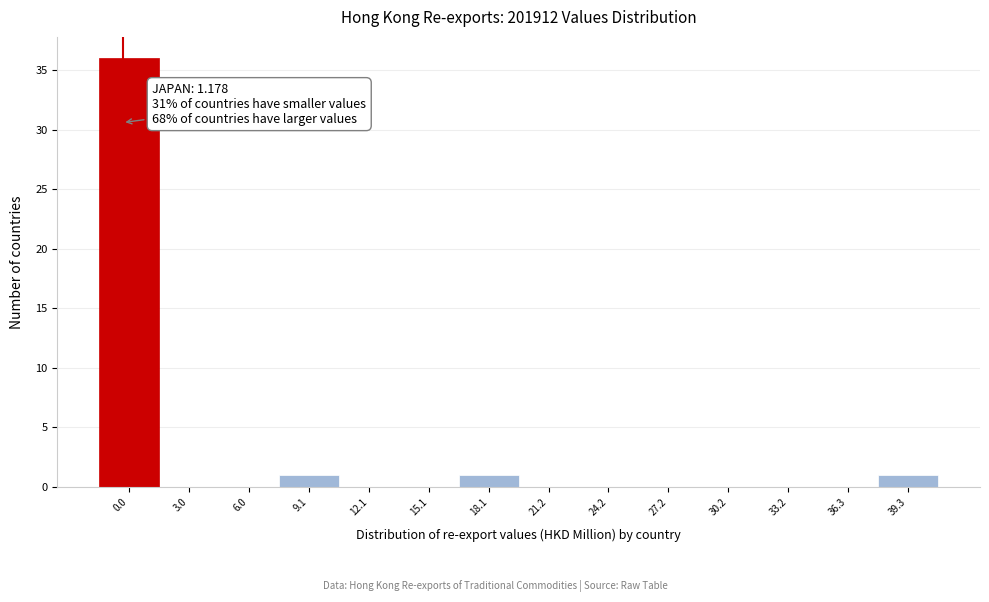

Reading right to left, list all the values displayed in this chart.

39.3=1	36.3=0	33.2=0	30.2=0	27.2=0	24.2=0	21.2=0	18.1=1	15.1=0	12.1=0	9.1=1	6.0=0	3.0=0	0.0=36